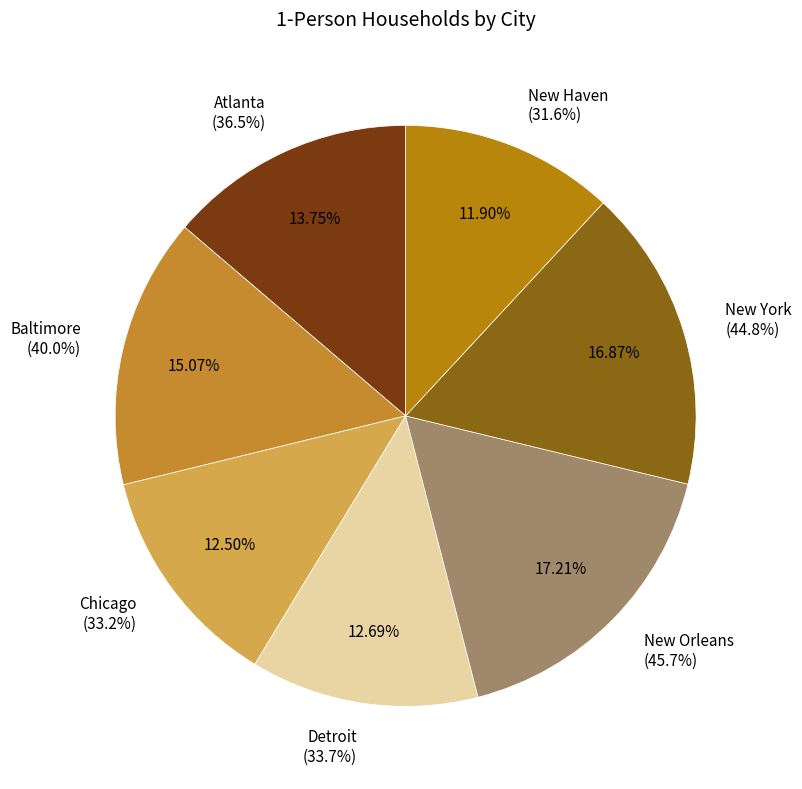

Which slice is the largest?

New Orleans